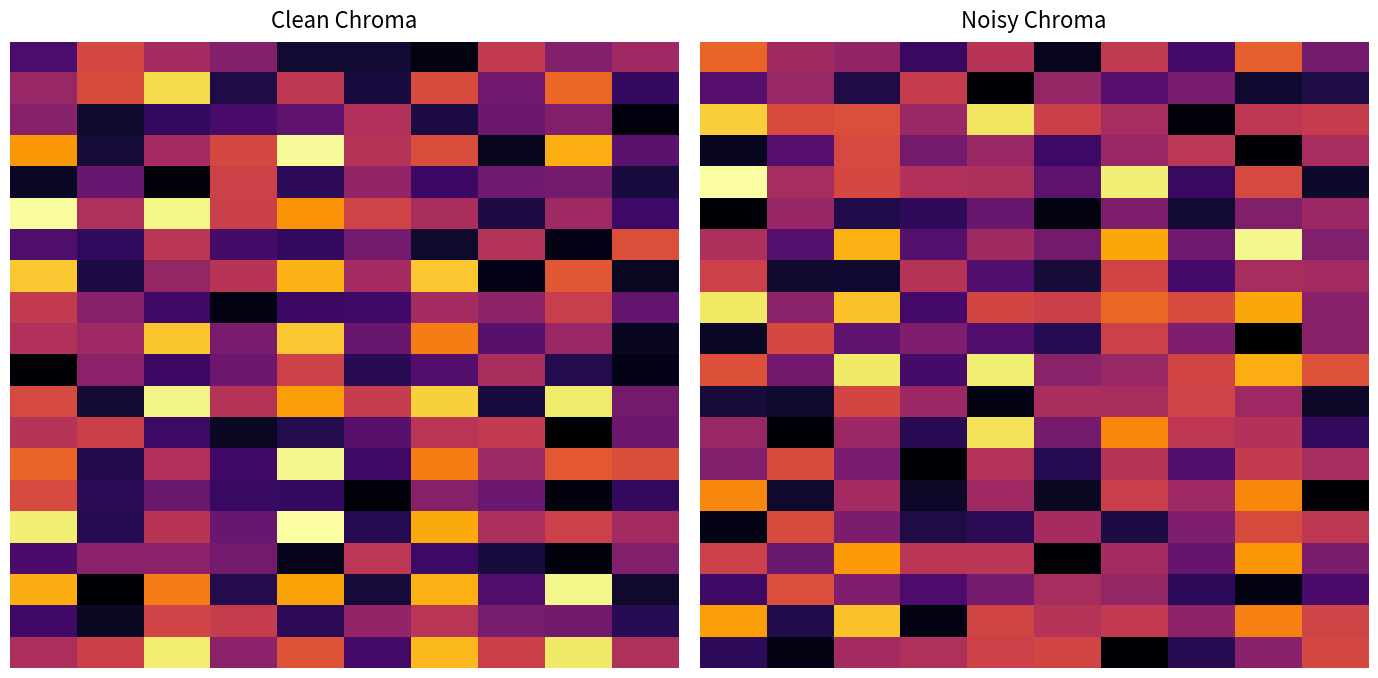

How many data points does each series have?

10